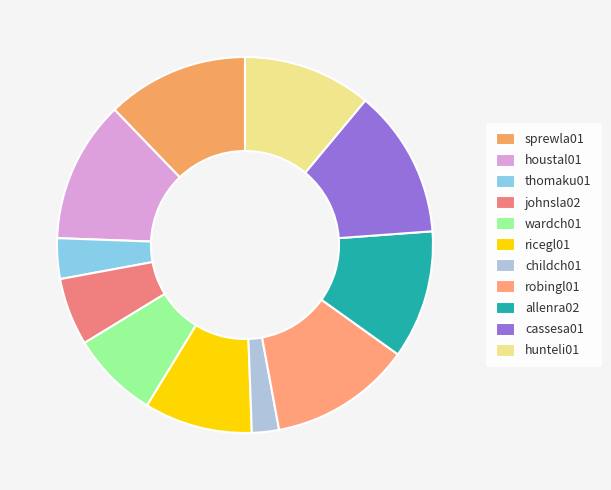

What is the change in value from robingl01 to allenra02?

-2